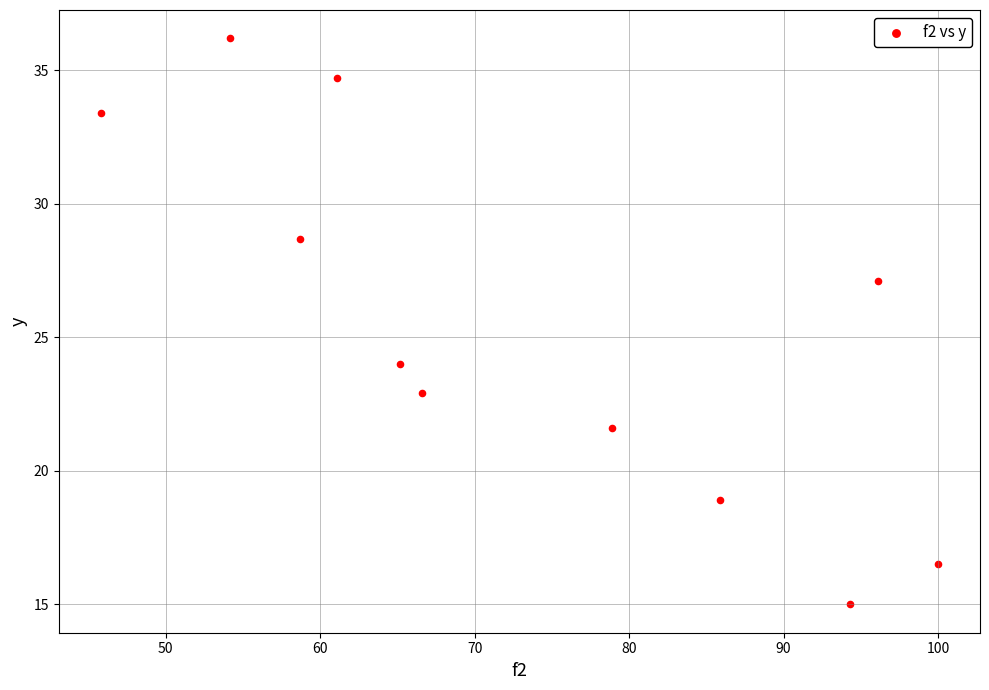

What Y value in the scatter plot is closest to 25?

24.0